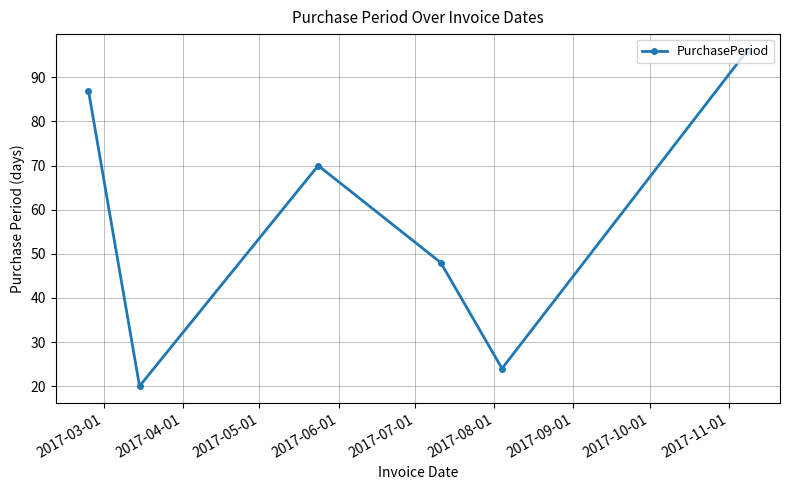

Does the chart have visible grid lines?

Yes